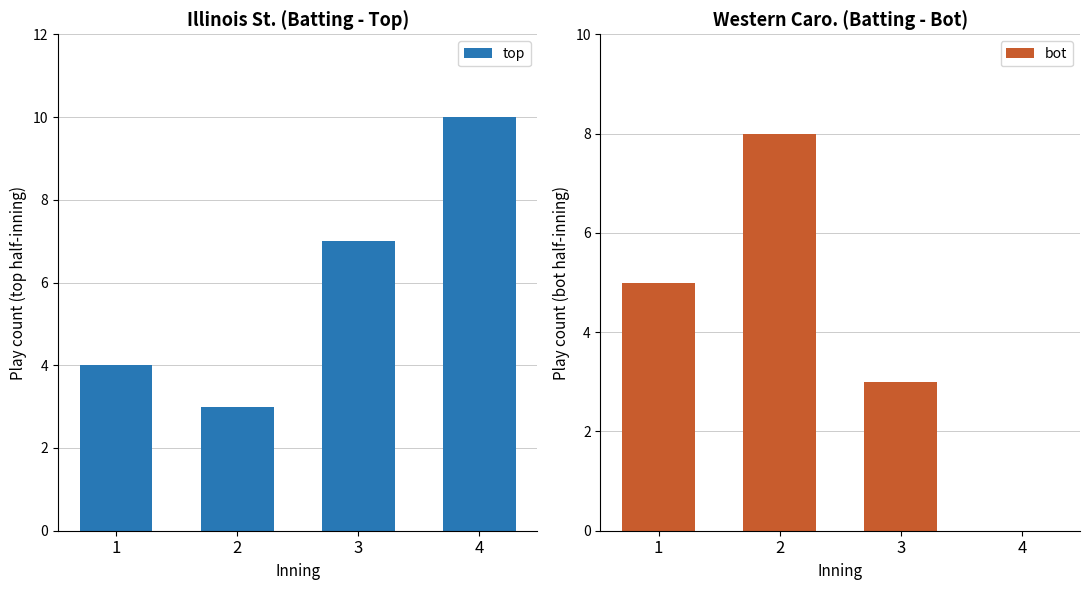

Reading left to right, what are all the values shown in this chart?

top: 4	3	7	10
bot: 5	8	3	0